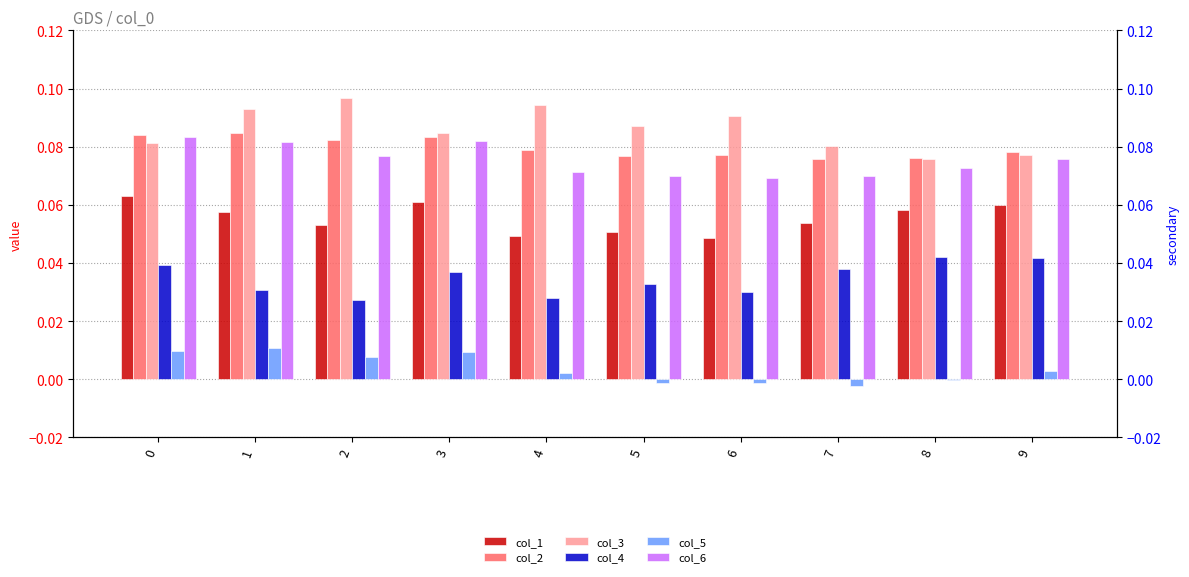

Which series has the largest range (max minus min)?

col_3